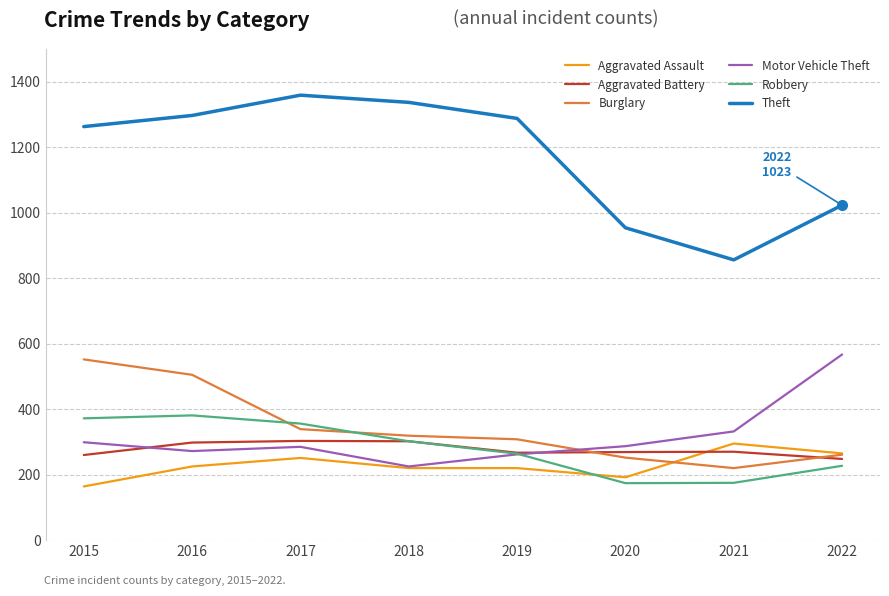

True or false: Robbery has a value of 206 at 2018.

False